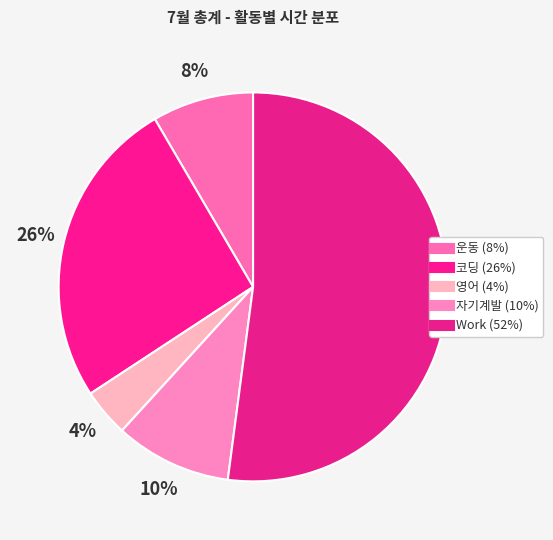

To the nearest percent, what is the difference between the largest and smallest slice percentages?

48%